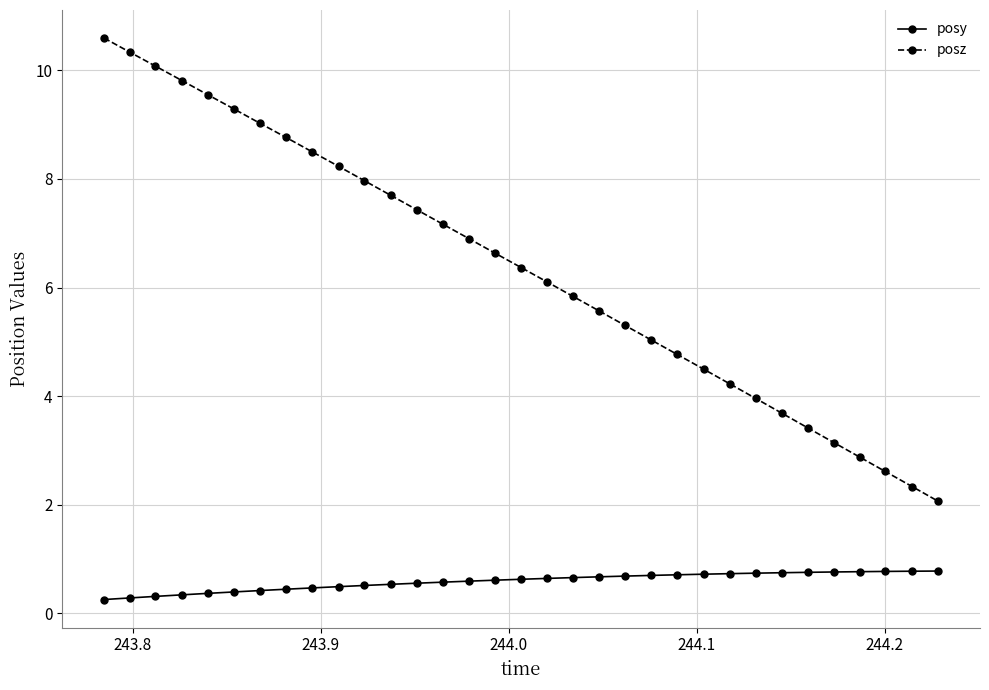

How many data points in posz are less than 6?

15